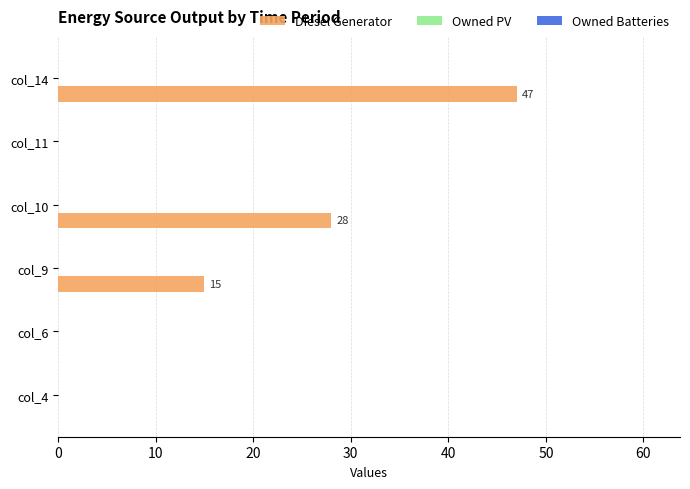

The value at col_11 is -32. True or false?

False